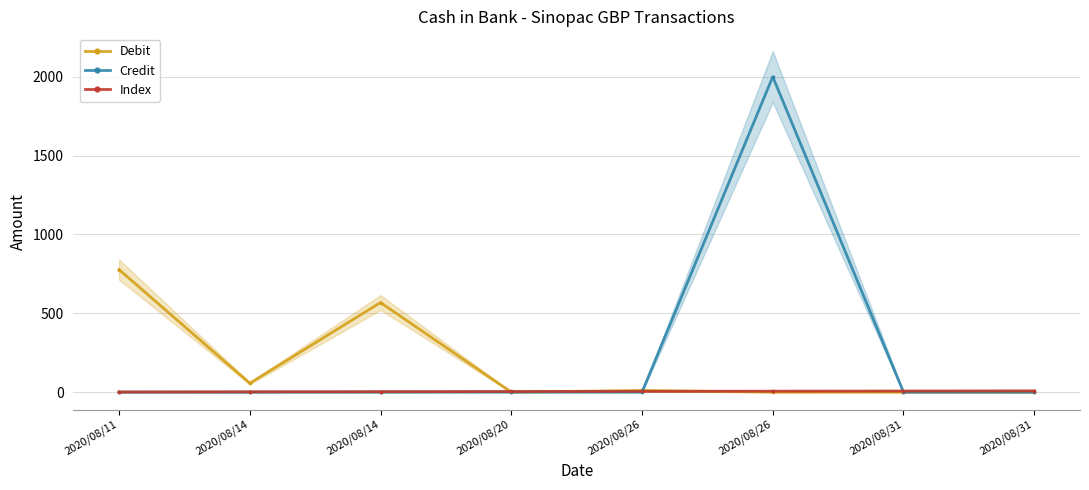

Rank the series at 2020/08/14 from lowest to highest value.

Credit, Index, Debit